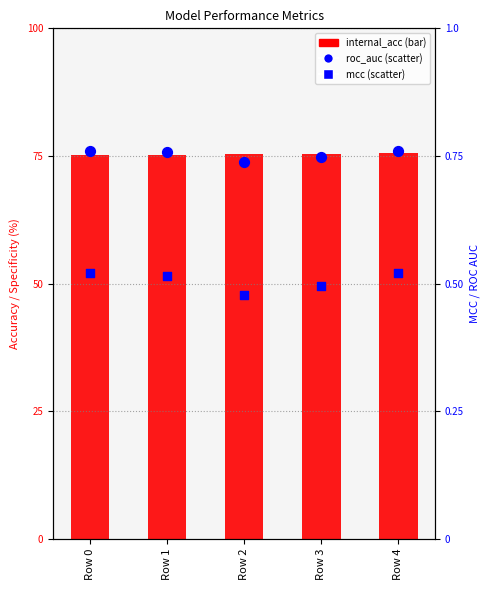

Which series reaches the minimum Y coordinate?

mcc